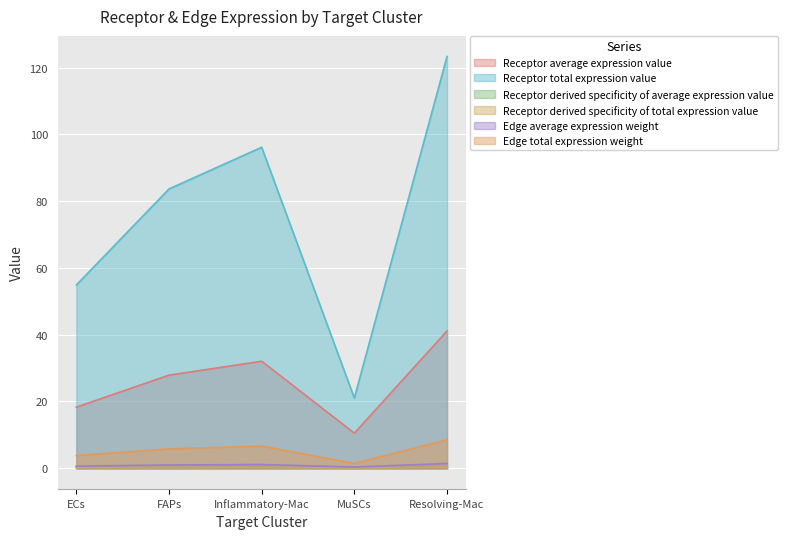

Rank the series at ECs from lowest to highest value.

Receptor derived specificity of average expression value, Receptor derived specificity of total expression value, Edge average expression weight, Edge total expression weight, Receptor average expression value, Receptor total expression value